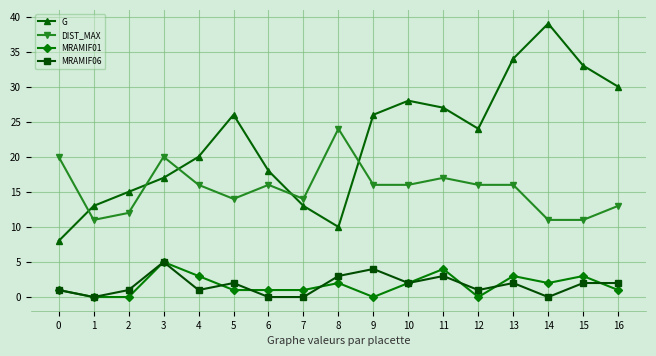

At 15, list the series in order from smallest to largest.

MRAMIF06, MRAMIF01, DIST_MAX, G